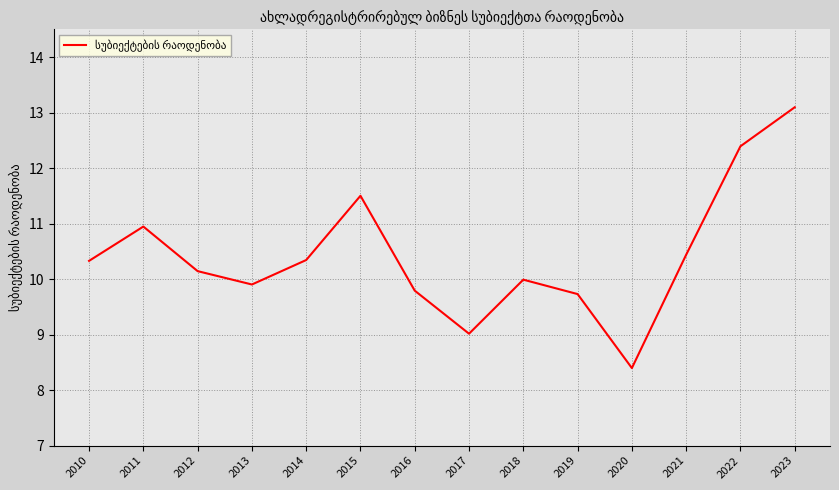

Where is the data nearest to the value 10?

2018